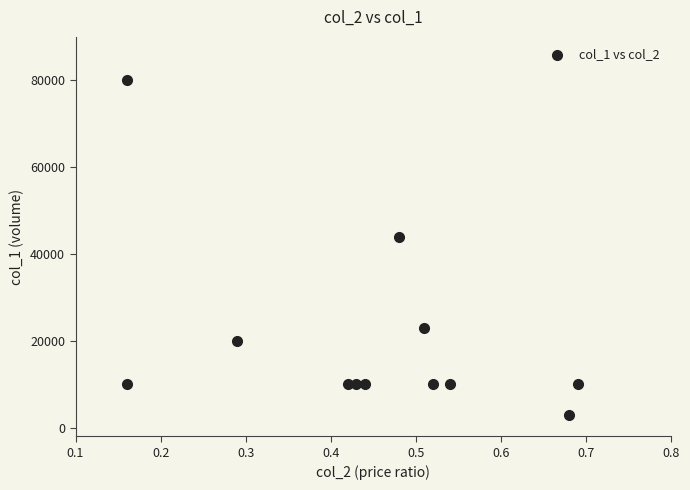

What Y value in the scatter plot is closest to 41500?

44000